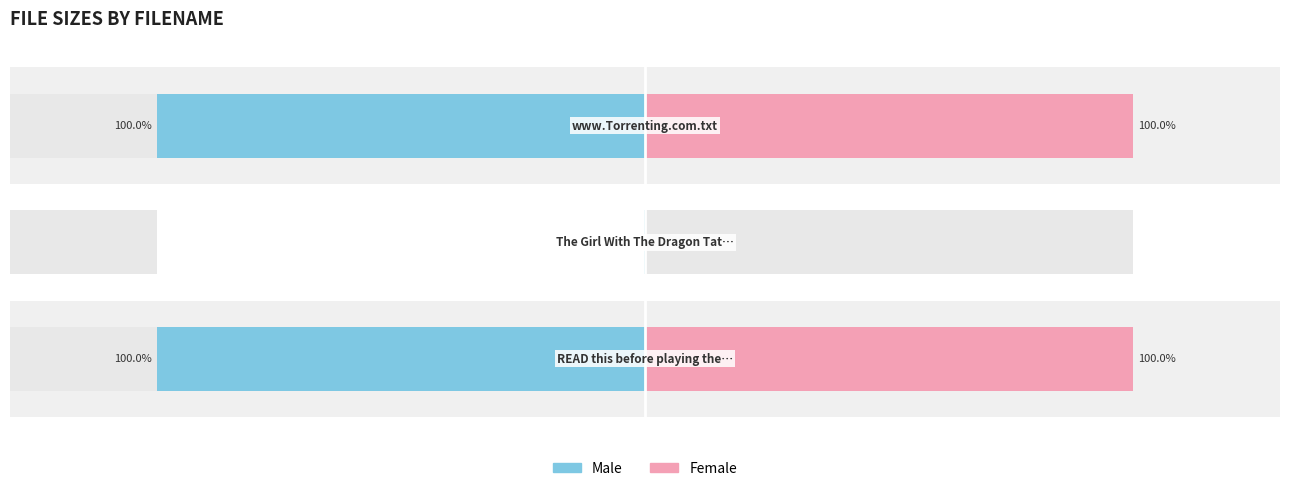

Reading left to right, extract all data points from this chart.

Male: 0=-100.0	1=-0.2	2=-100.0
Female: 0=100.0	1=0.2	2=100.0